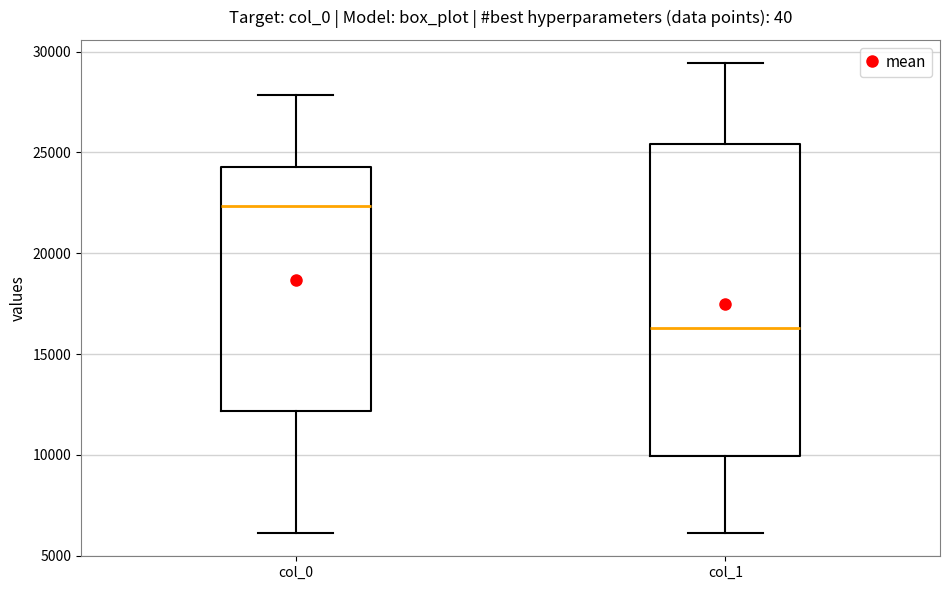

Comparing the boxes themselves (not the whiskers), which one is the tallest?

col_1